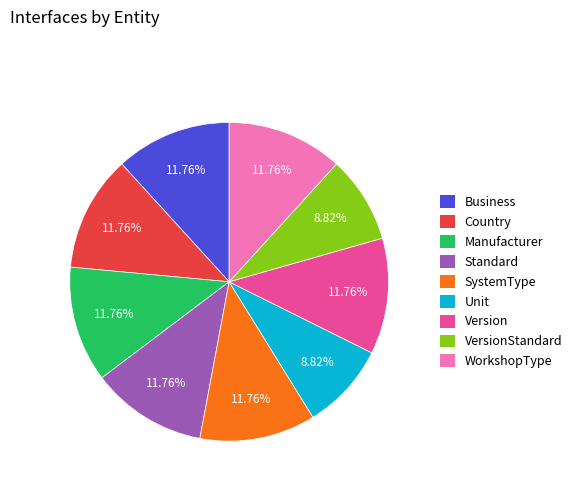

Does any single category account for the majority?

No